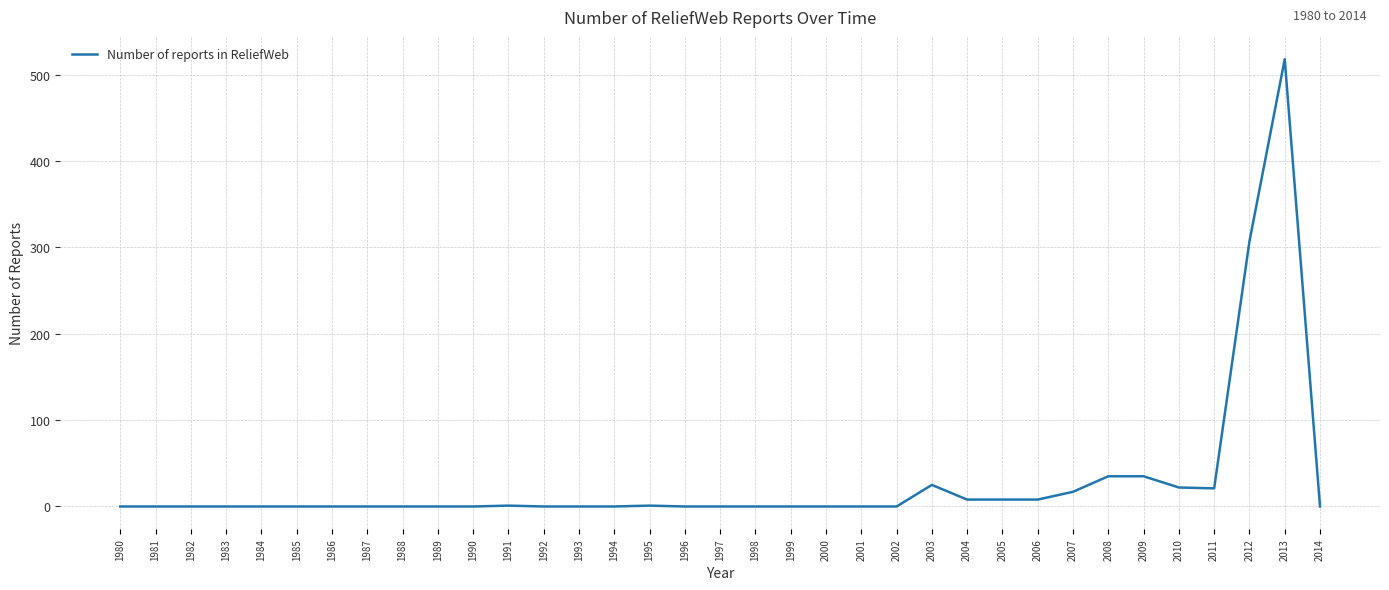

What is the sum of all values?

1006